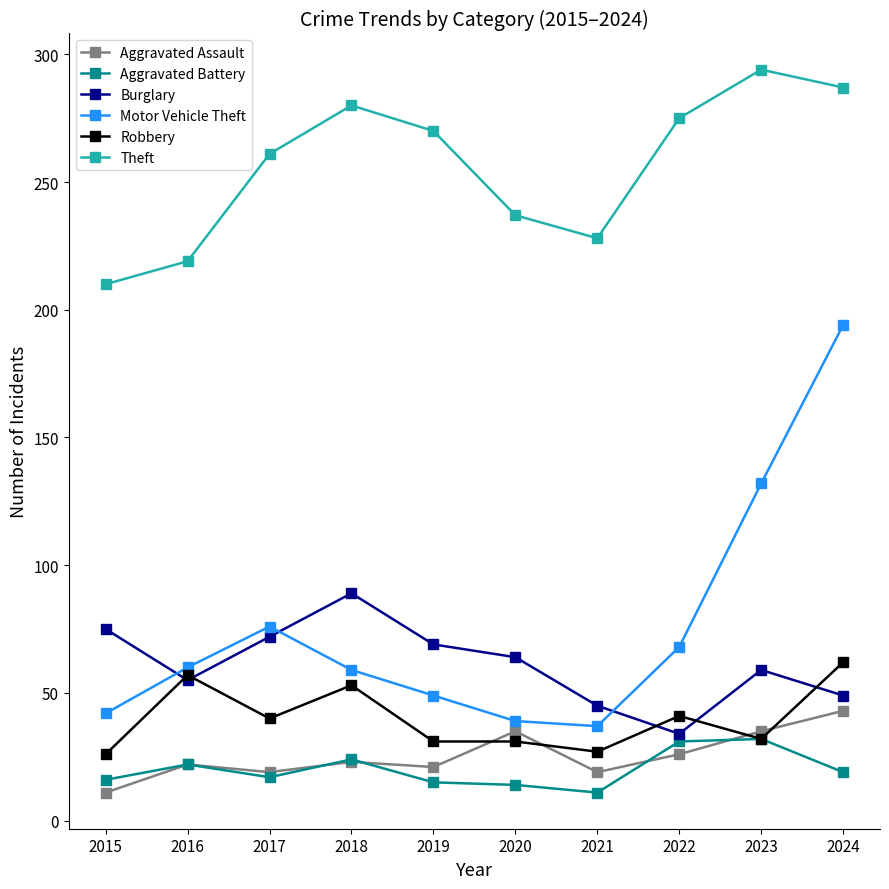

Does the chart have visible grid lines?

No